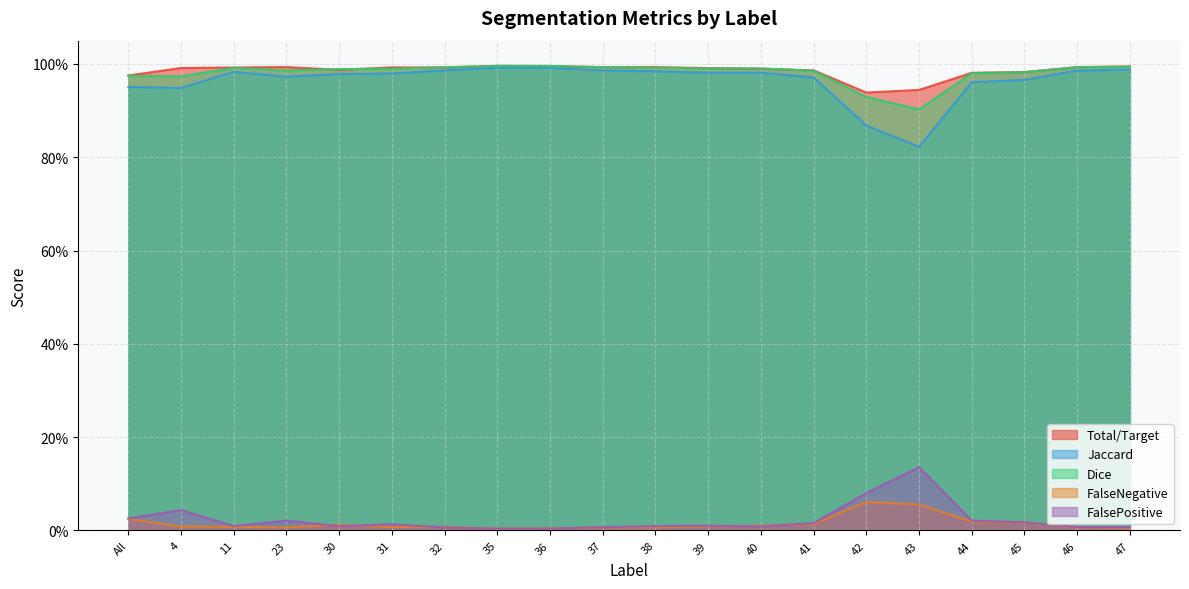

Which has a higher value, 37 or 32?

37